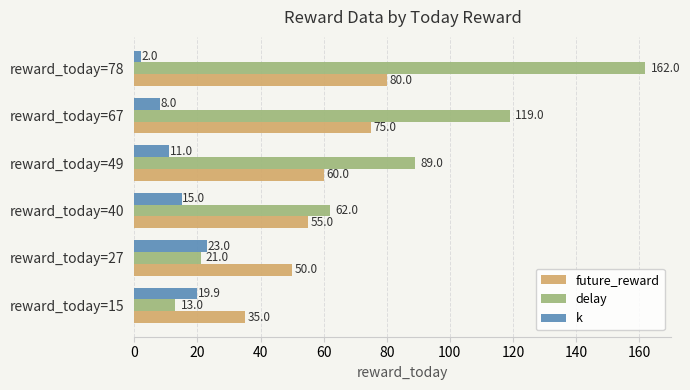

What is the difference between the maximum and minimum values in the future_reward series?

45.0